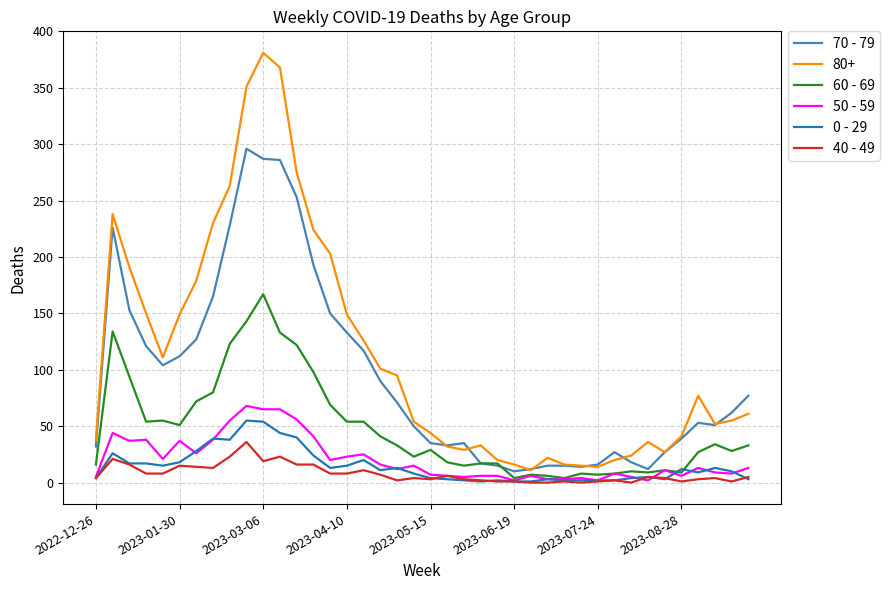

Which series has the largest range (max minus min)?

80+